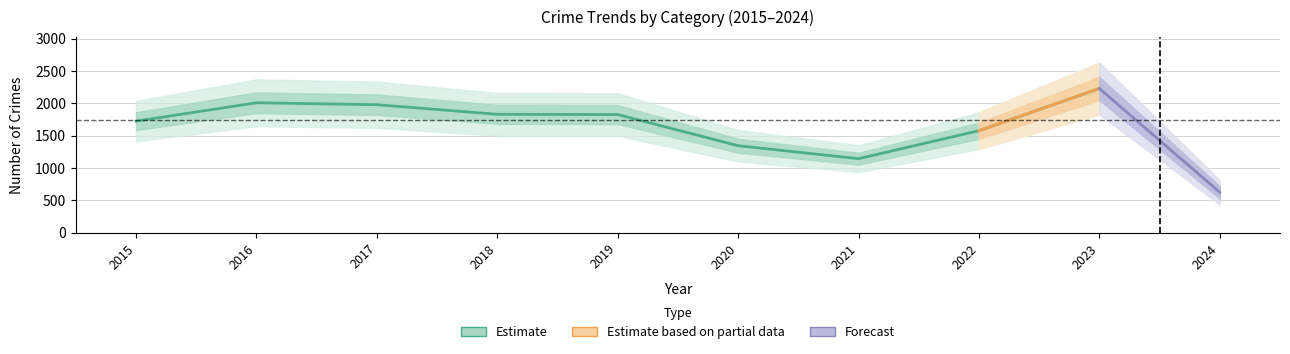

Is this an area chart (filled region under the line)?

No